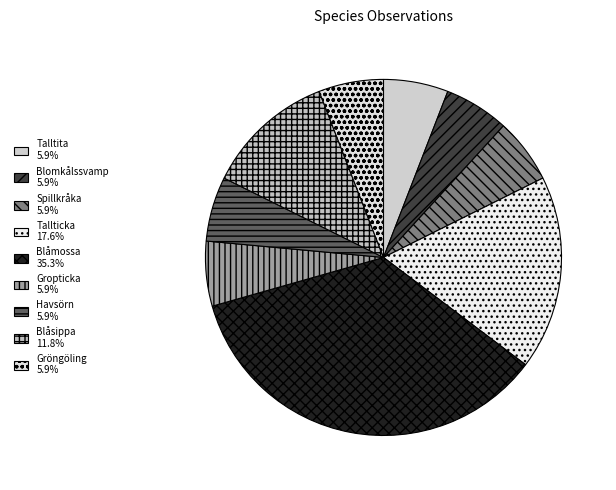

Combined, do Blomkålssvamp and Tallticka account for over 50%?

No